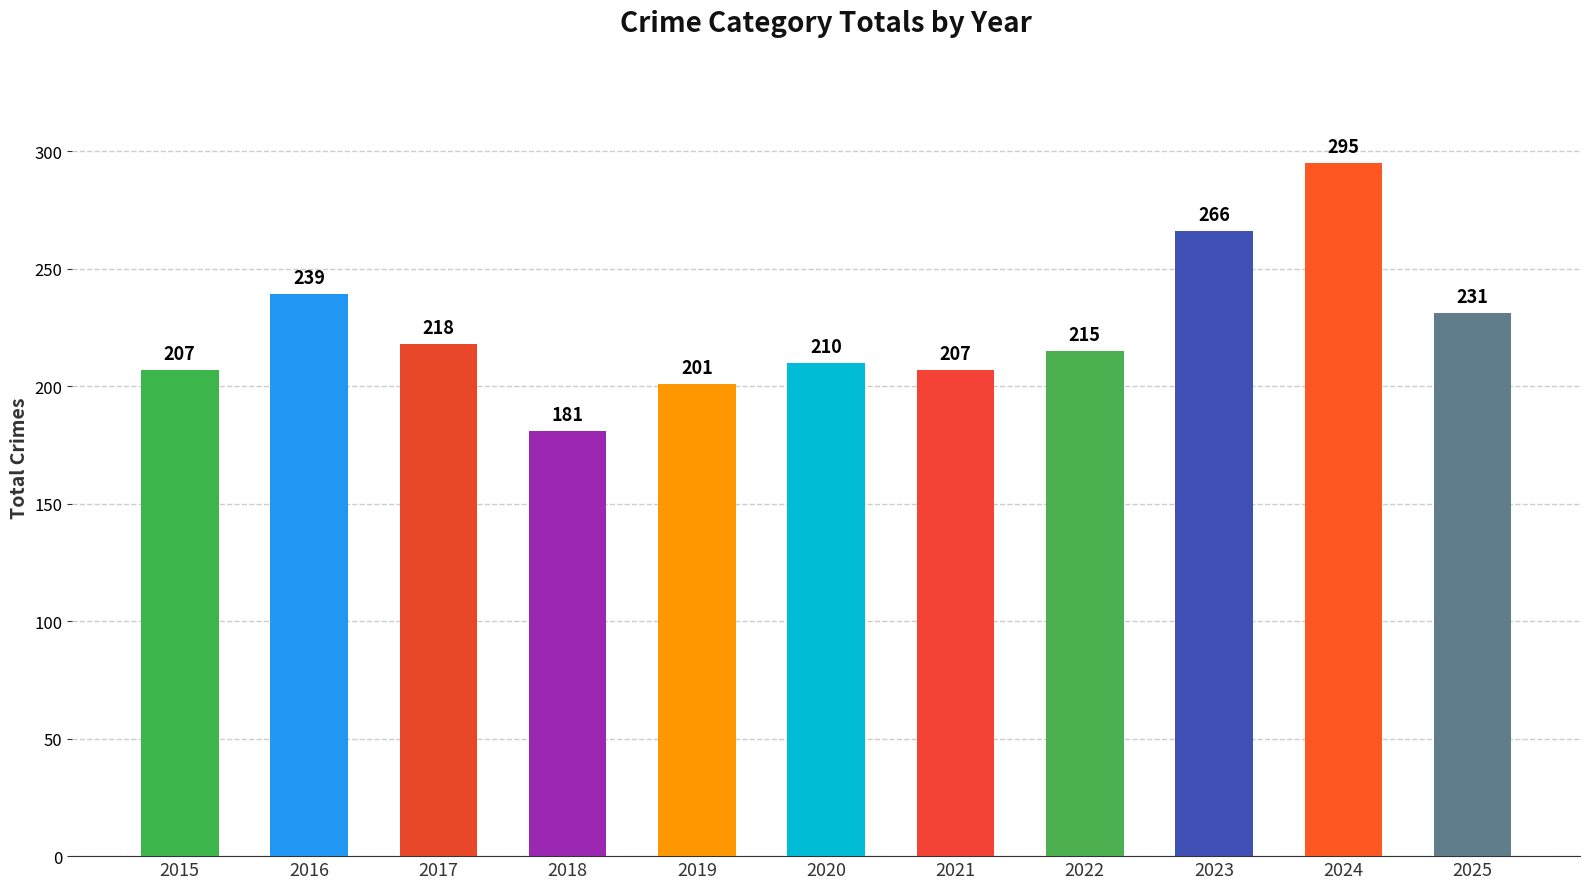

What is the value of the 2nd bar from the left?

239